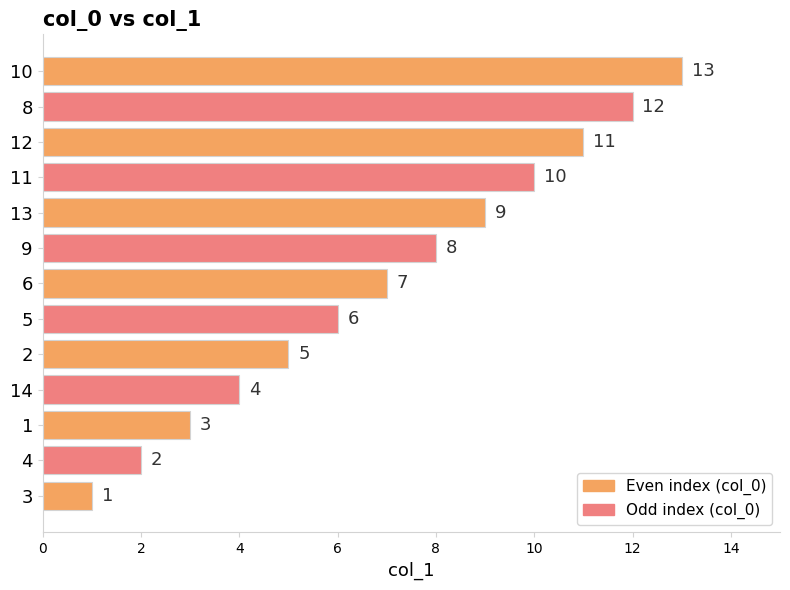

True or false: the data shows 7 at 2.

False